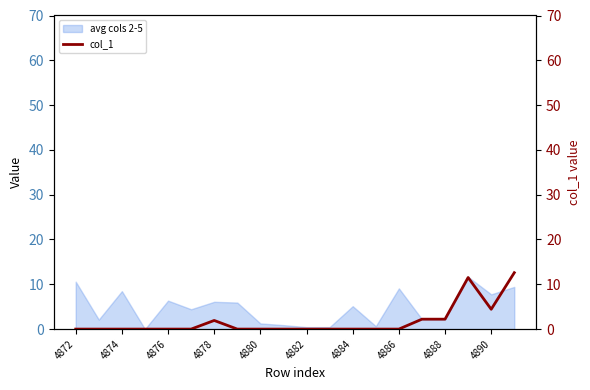

Is it true that avg cols 2-5 equals 7.8 at 4890?

True